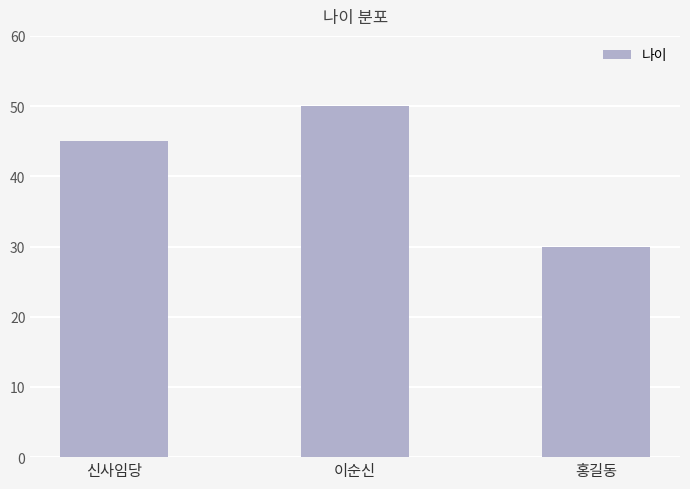

List the labels in order of value, largest first.

이순신, 신사임당, 홍길동